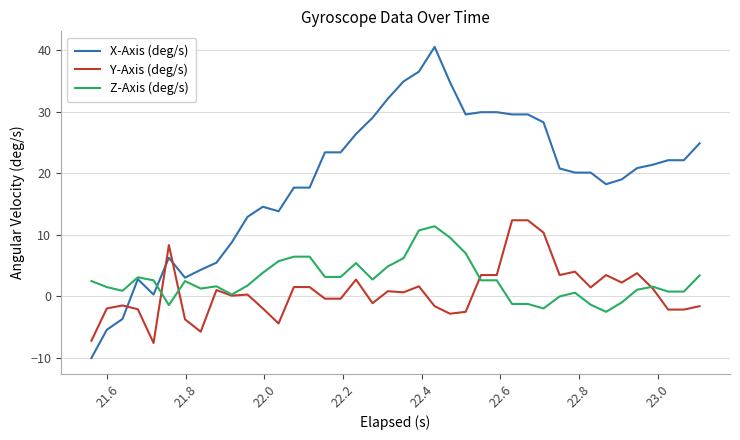

Rank the series by their maximum value, from lowest to highest.

Z-Axis (deg/s), Y-Axis (deg/s), X-Axis (deg/s)